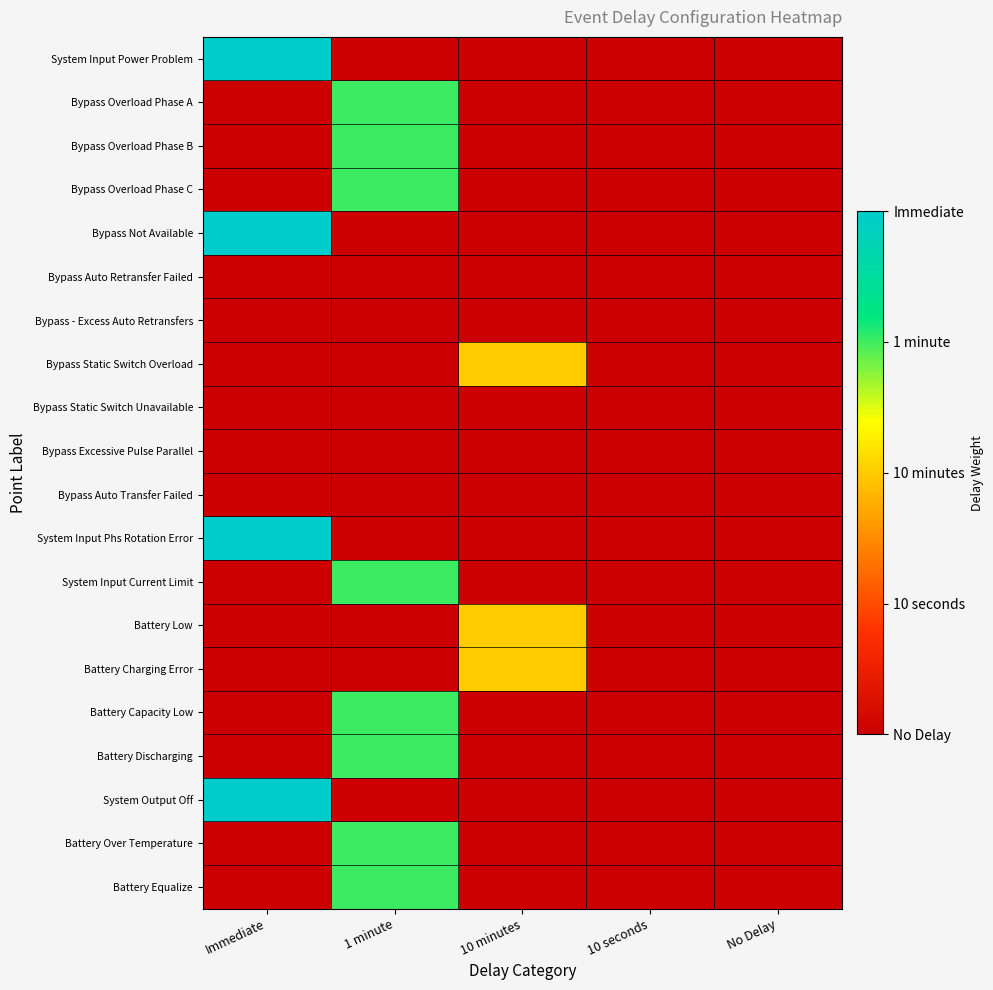

Reading right to left, list all the values displayed in this chart.

System Input Power Problem: No Delay=0	10 seconds=0	10 minutes=0	1 minute=0	Immediate=4
Bypass Overload Phase A: No Delay=0	10 seconds=0	10 minutes=0	1 minute=3	Immediate=0
Bypass Overload Phase B: No Delay=0	10 seconds=0	10 minutes=0	1 minute=3	Immediate=0
Bypass Overload Phase C: No Delay=0	10 seconds=0	10 minutes=0	1 minute=3	Immediate=0
Bypass Not Available: No Delay=0	10 seconds=0	10 minutes=0	1 minute=0	Immediate=4
Bypass Auto Retransfer Failed: No Delay=0	10 seconds=0	10 minutes=0	1 minute=0	Immediate=0
Bypass - Excess Auto Retransfers: No Delay=0	10 seconds=0	10 minutes=0	1 minute=0	Immediate=0
Bypass Static Switch Overload: No Delay=0	10 seconds=0	10 minutes=2	1 minute=0	Immediate=0
Bypass Static Switch Unavailable: No Delay=0	10 seconds=0	10 minutes=0	1 minute=0	Immediate=0
Bypass Excessive Pulse Parallel: No Delay=0	10 seconds=0	10 minutes=0	1 minute=0	Immediate=0
Bypass Auto Transfer Failed: No Delay=0	10 seconds=0	10 minutes=0	1 minute=0	Immediate=0
System Input Phs Rotation Error: No Delay=0	10 seconds=0	10 minutes=0	1 minute=0	Immediate=4
System Input Current Limit: No Delay=0	10 seconds=0	10 minutes=0	1 minute=3	Immediate=0
Battery Low: No Delay=0	10 seconds=0	10 minutes=2	1 minute=0	Immediate=0
Battery Charging Error: No Delay=0	10 seconds=0	10 minutes=2	1 minute=0	Immediate=0
Battery Capacity Low: No Delay=0	10 seconds=0	10 minutes=0	1 minute=3	Immediate=0
Battery Discharging: No Delay=0	10 seconds=0	10 minutes=0	1 minute=3	Immediate=0
System Output Off: No Delay=0	10 seconds=0	10 minutes=0	1 minute=0	Immediate=4
Battery Over Temperature: No Delay=0	10 seconds=0	10 minutes=0	1 minute=3	Immediate=0
Battery Equalize: No Delay=0	10 seconds=0	10 minutes=0	1 minute=3	Immediate=0